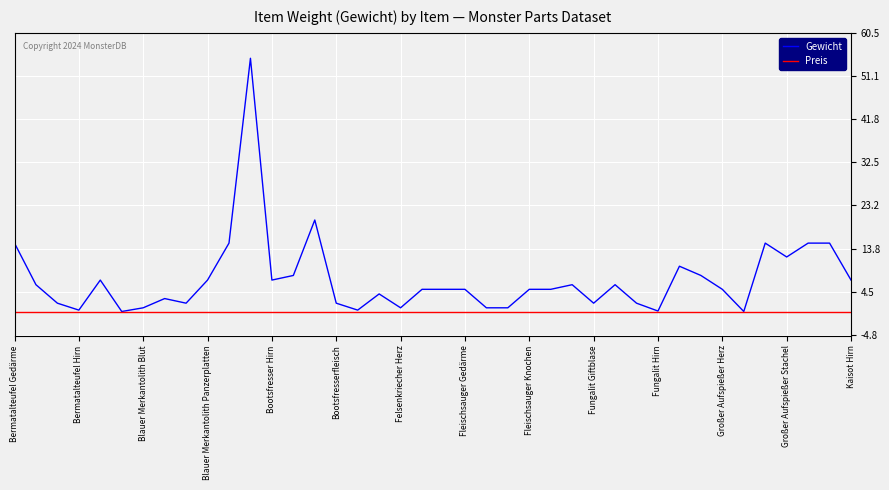

Which series has the largest range (max minus min)?

Gewicht